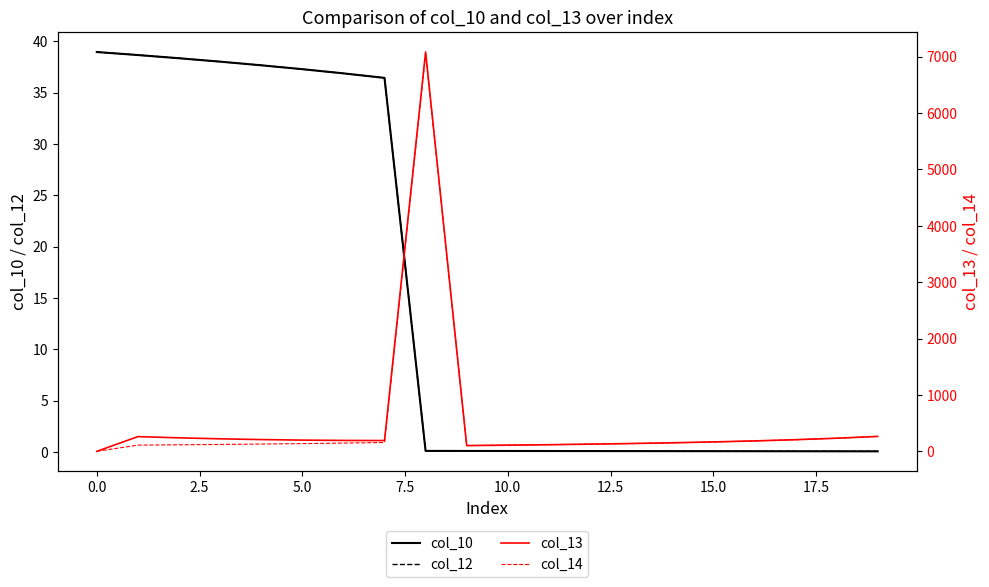

Which series changed the most between 2.5 and 7.5?

col_13